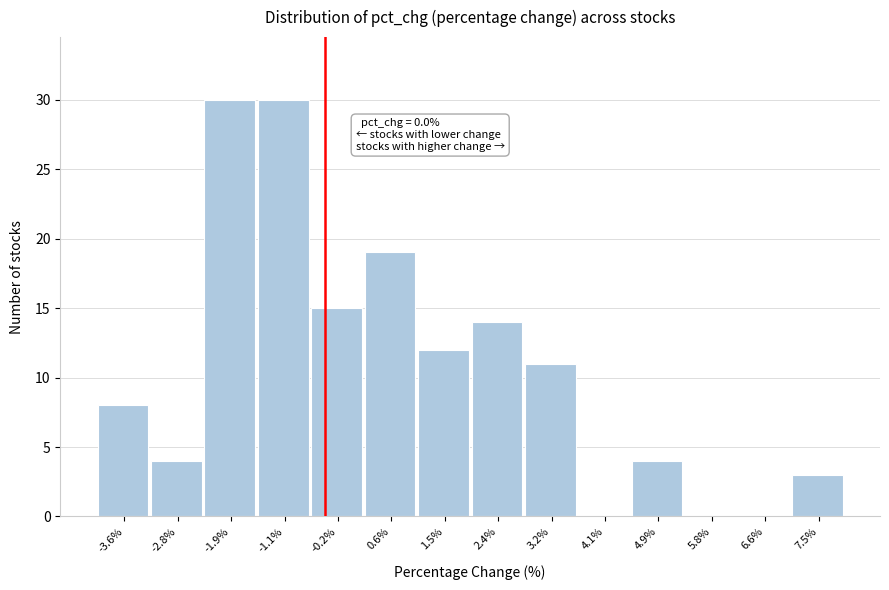

Reading left to right, transcribe all the data shown in this chart.

-3.6%=8	-2.8%=4	-1.9%=30	-1.1%=30	-0.2%=15	0.6%=19	1.5%=12	2.4%=14	3.2%=11	4.1%=0	4.9%=4	5.8%=0	6.6%=0	7.5%=3